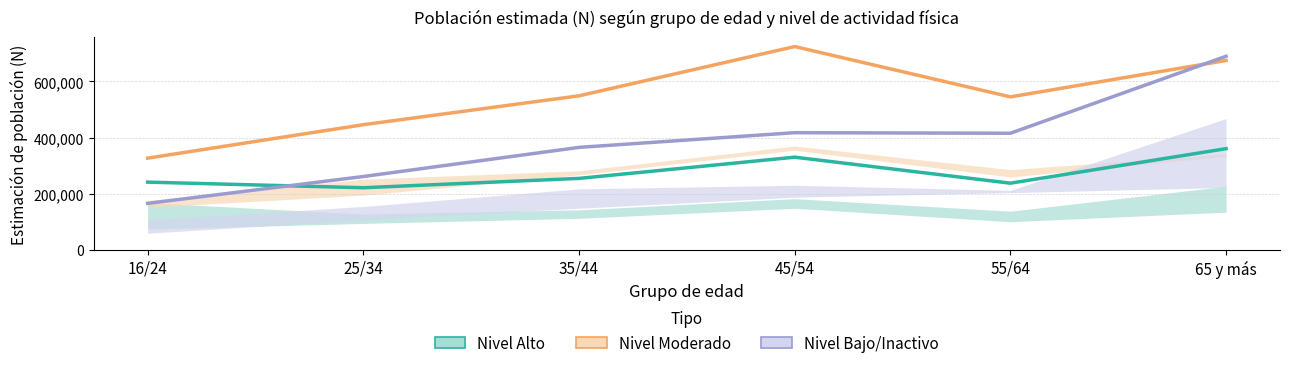

How many Nivel Moderado (Total) values are between 445648 and 674581?

4